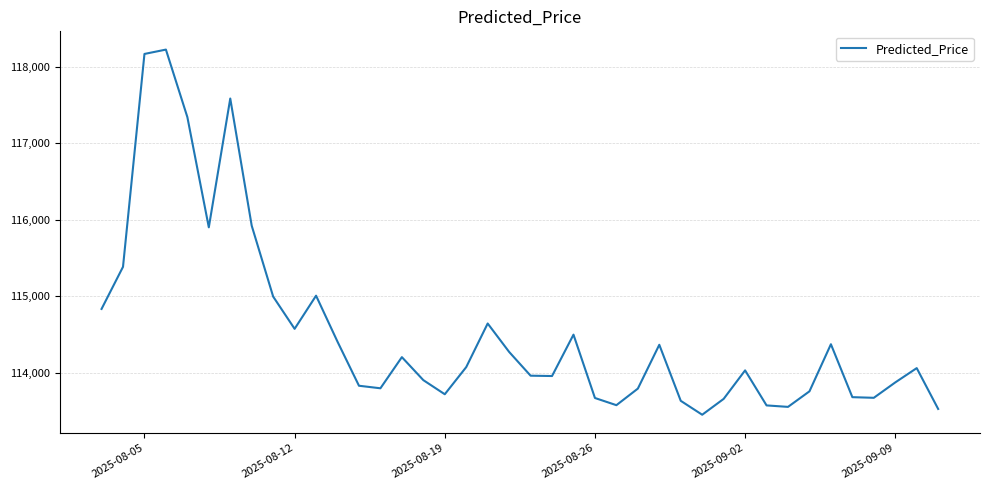

What is the maximum value shown in the chart?

118222.0